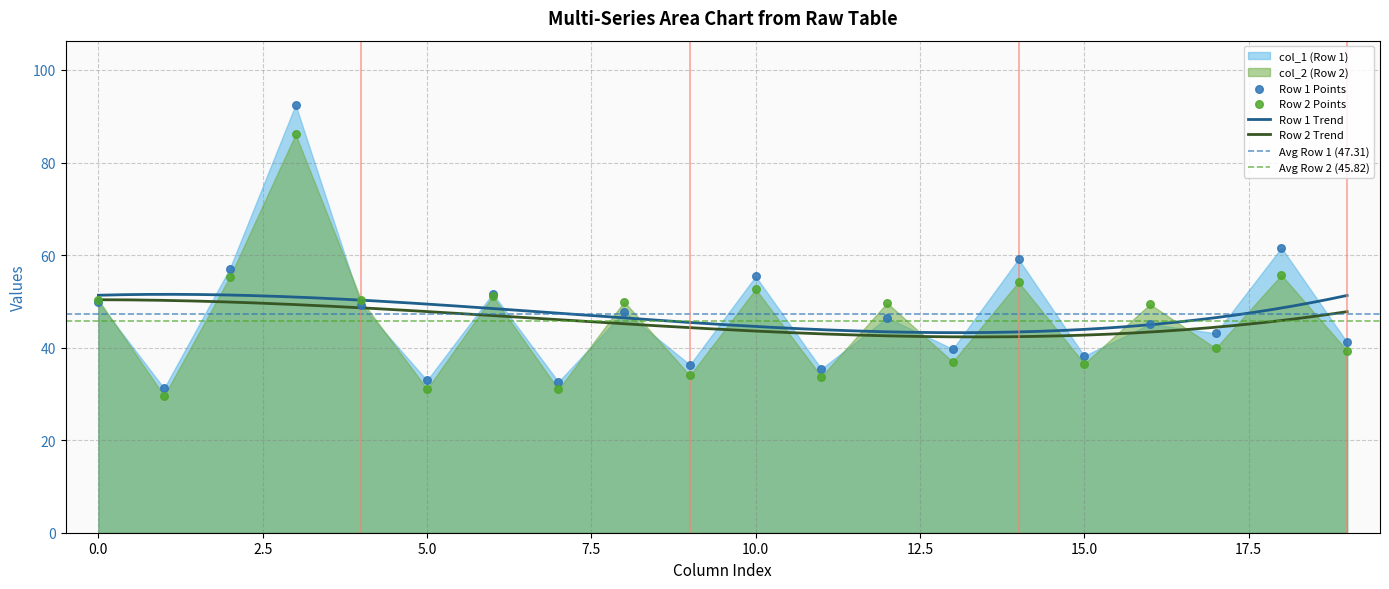

What is the highest value of the Row 1 Trend series?

51.5